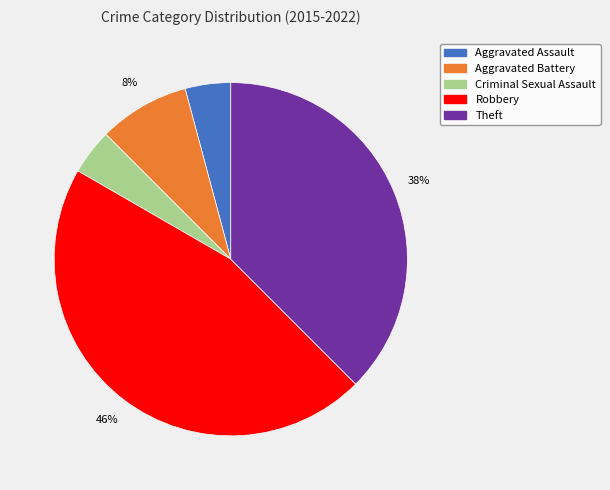

How many segments does this pie chart have?

5